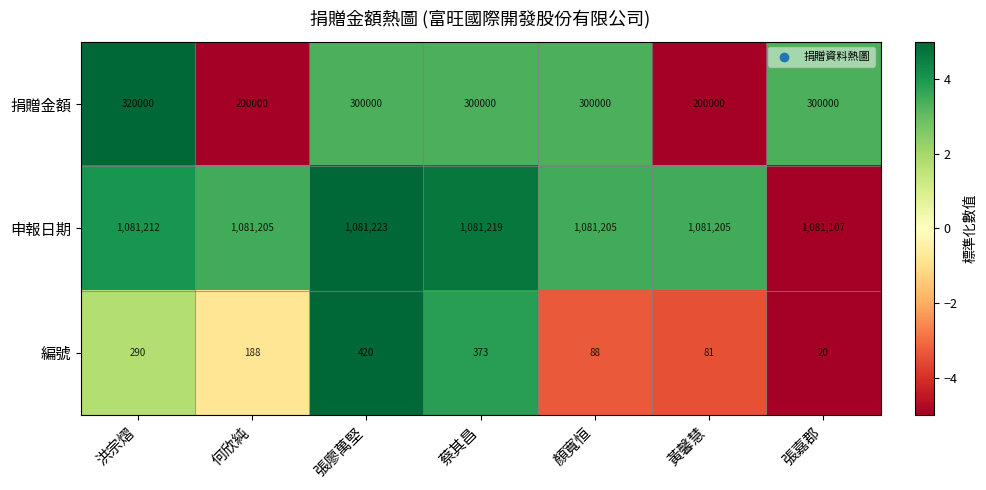

Between 張廖萬堅 and 張嘉郡, which series saw the biggest shift?

編號